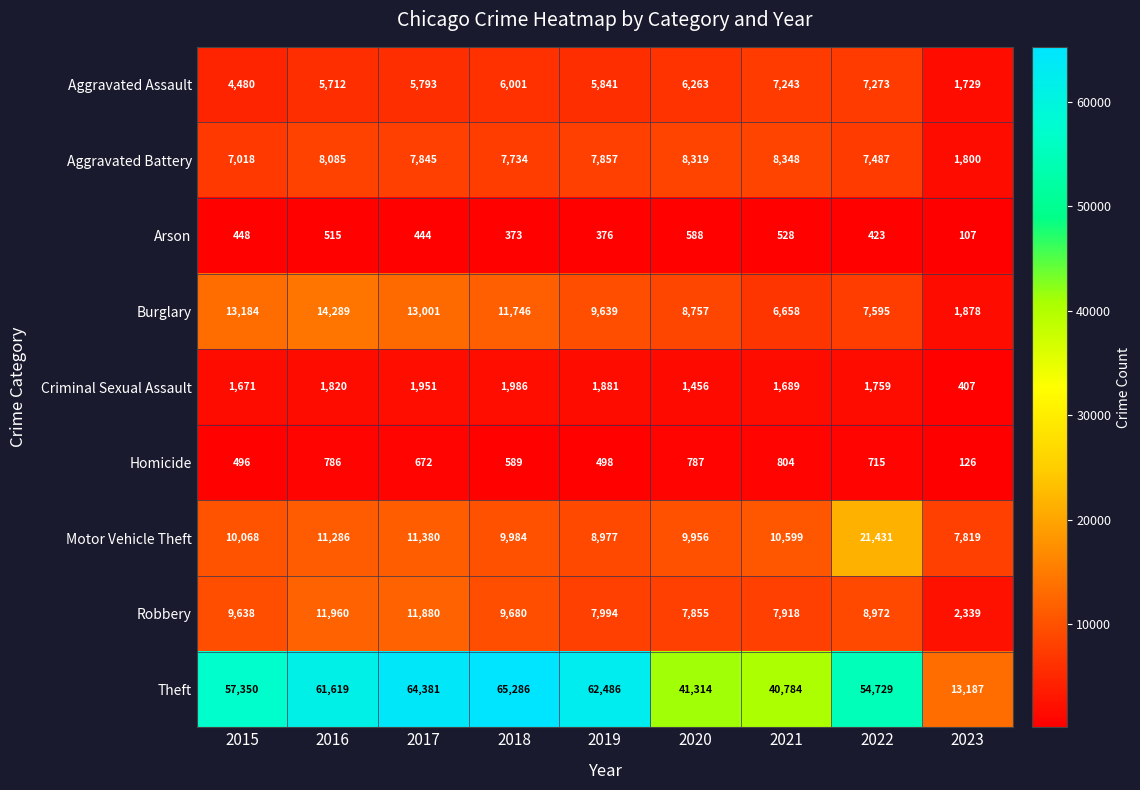

Where is Homicide nearest to the value 465?

2015